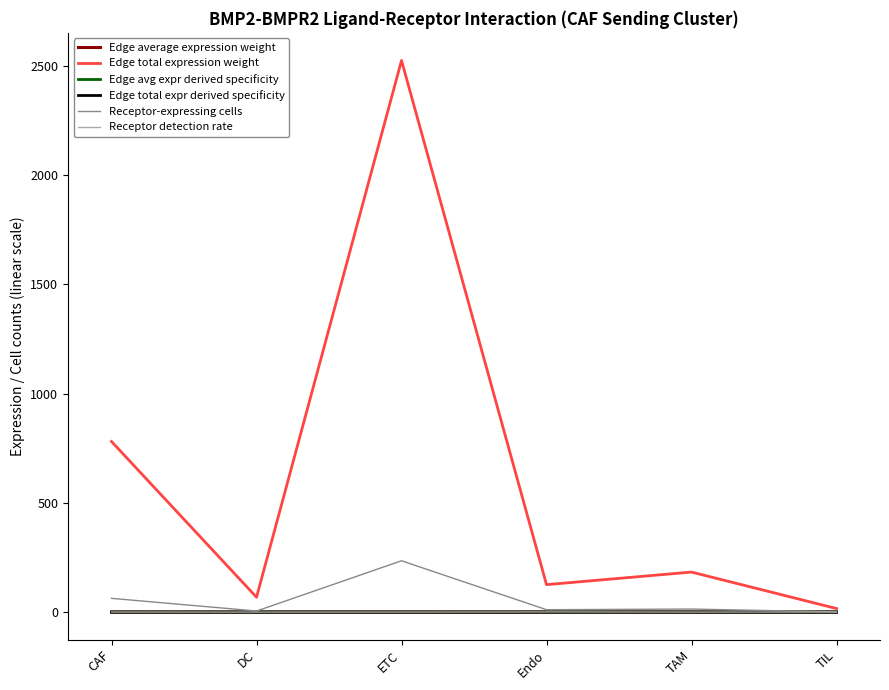

The Edge total expr derived specificity series shows 0.0 at ETC. True or false?

False